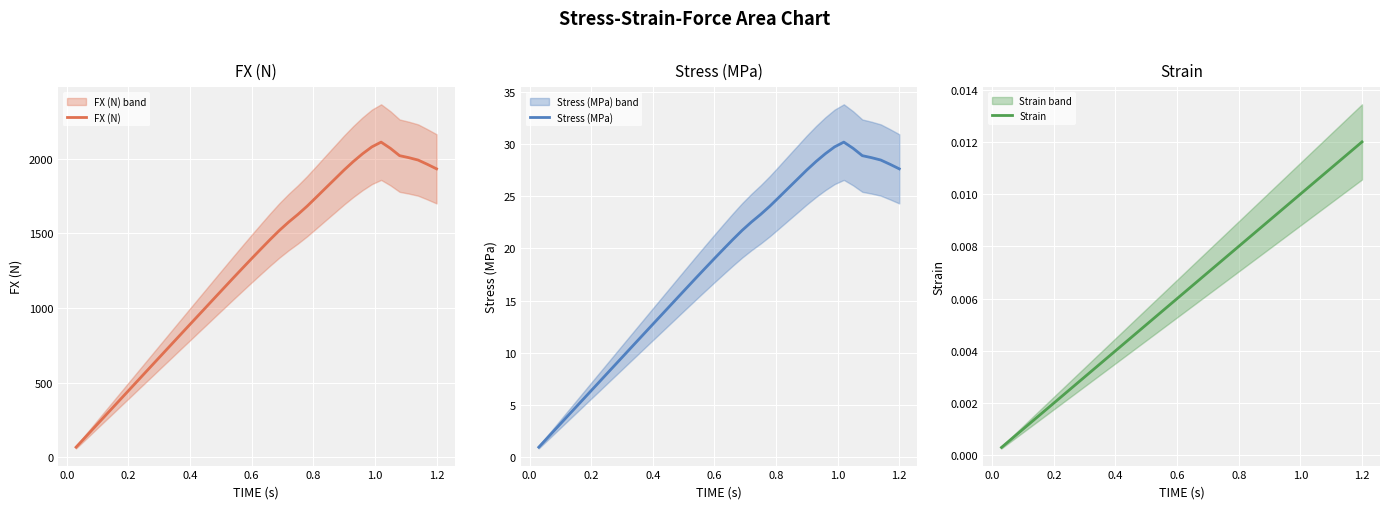

Which category has the highest value in the Strain series?

1.2